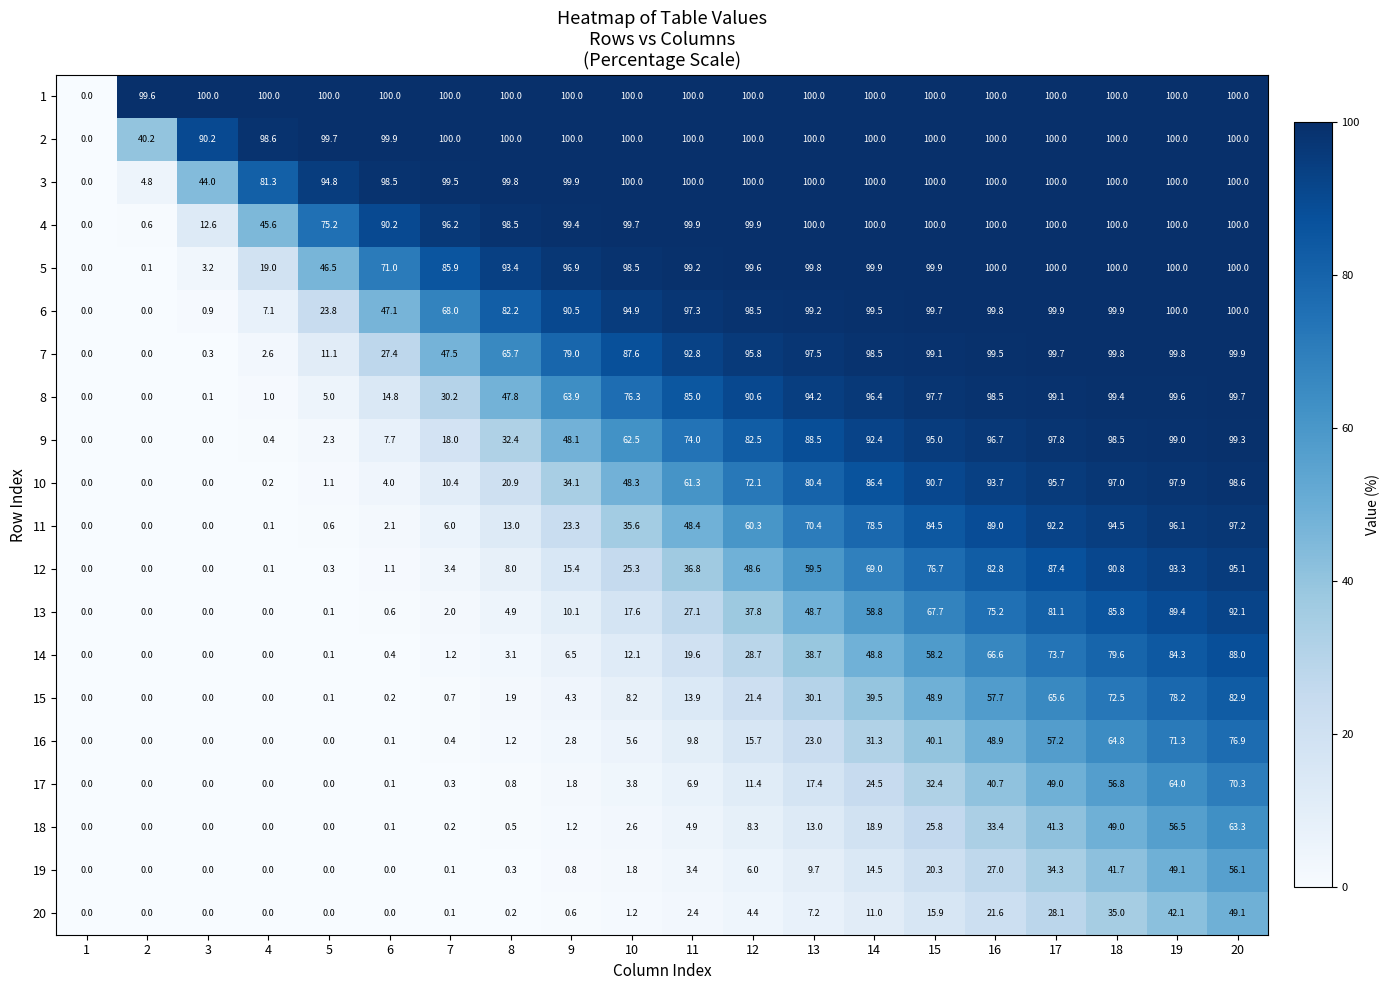

What is the maximum value for 16?

76.9